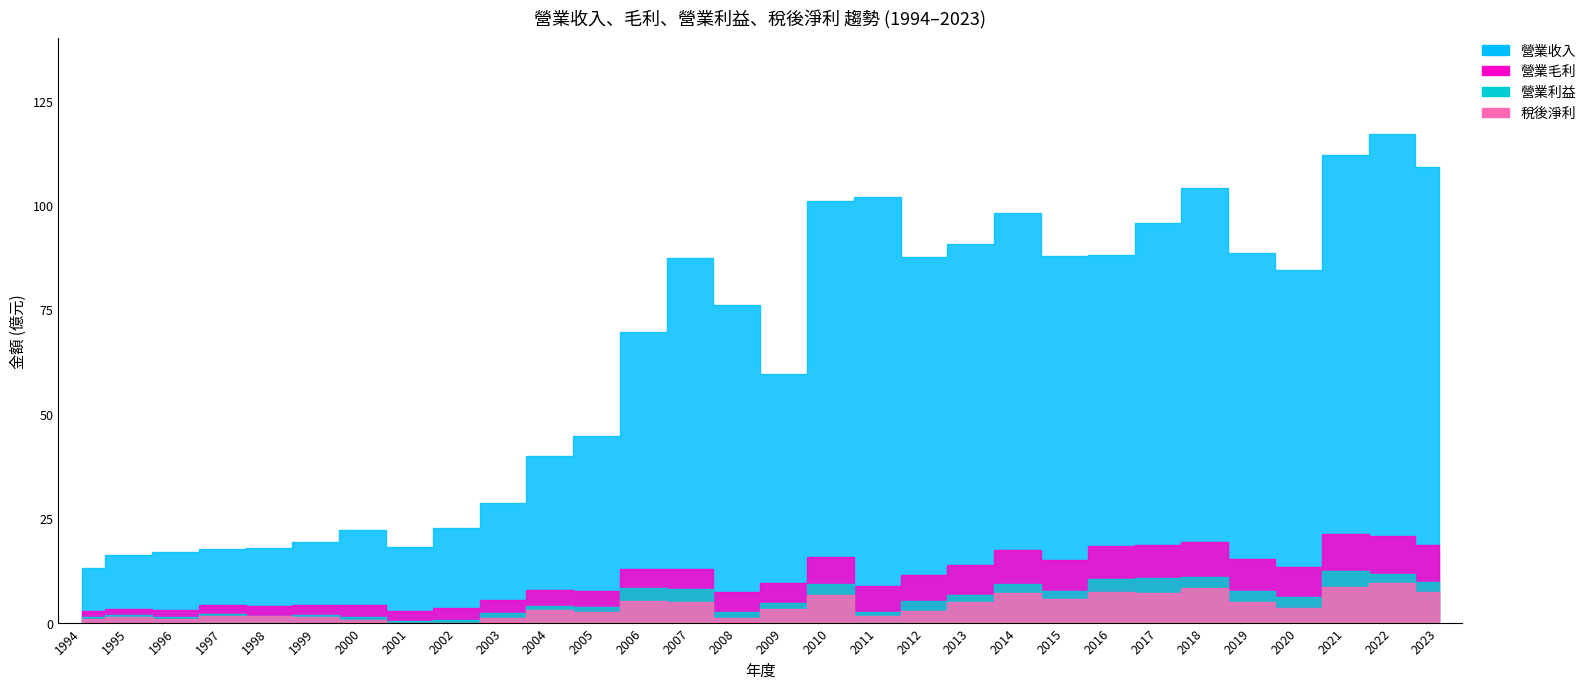

Reading left to right, extract all data points from this chart.

營業收入: 1994=13.1	1995=16.3	1996=16.9	1997=17.6	1998=17.8	1999=19.4	2000=22.1	2001=18.2	2002=22.7	2003=28.7	2004=39.9	2005=44.6	2006=69.5	2007=87.3	2008=76.1	2009=59.6	2010=101.0	2011=102.0	2012=87.6	2013=90.6	2014=98.0	2015=87.9	2016=88.1	2017=95.8	2018=104.0	2019=88.4	2020=84.5	2021=112.0	2022=117.0	2023=109.0
營業毛利: 1994=2.8	1995=3.3	1996=3.1	1997=4.2	1998=4.0	1999=4.2	2000=4.2	2001=2.9	2002=3.5	2003=5.5	2004=7.8	2005=7.5	2006=12.9	2007=12.8	2008=7.4	2009=9.5	2010=15.8	2011=8.8	2012=11.4	2013=13.7	2014=17.5	2015=15.0	2016=18.3	2017=18.5	2018=19.3	2019=15.3	2020=13.3	2021=21.1	2022=20.8	2023=18.5
營業利益: 1994=1.4	1995=1.7	1996=1.2	1997=2.1	1998=1.6	1999=1.8	2000=1.4	2001=0.4	2002=0.7	2003=2.2	2004=4.0	2005=3.7	2006=8.3	2007=8.0	2008=2.6	2009=4.8	2010=9.2	2011=2.5	2012=5.2	2013=6.6	2014=9.3	2015=7.6	2016=10.5	2017=10.6	2018=11.0	2019=7.5	2020=6.0	2021=12.3	2022=11.7	2023=9.8
稅後淨利: 1994=0.8	1995=1.3	1996=0.8	1997=1.7	1998=1.5	1999=1.2	2000=0.6	2001=-0.8	2002=-0.3	2003=1.2	2004=2.9	2005=2.4	2006=5.3	2007=4.9	2008=1.1	2009=3.1	2010=6.5	2011=1.5	2012=2.9	2013=4.8	2014=7.1	2015=5.8	2016=7.3	2017=7.2	2018=8.3	2019=4.9	2020=3.5	2021=8.5	2022=9.4	2023=7.4